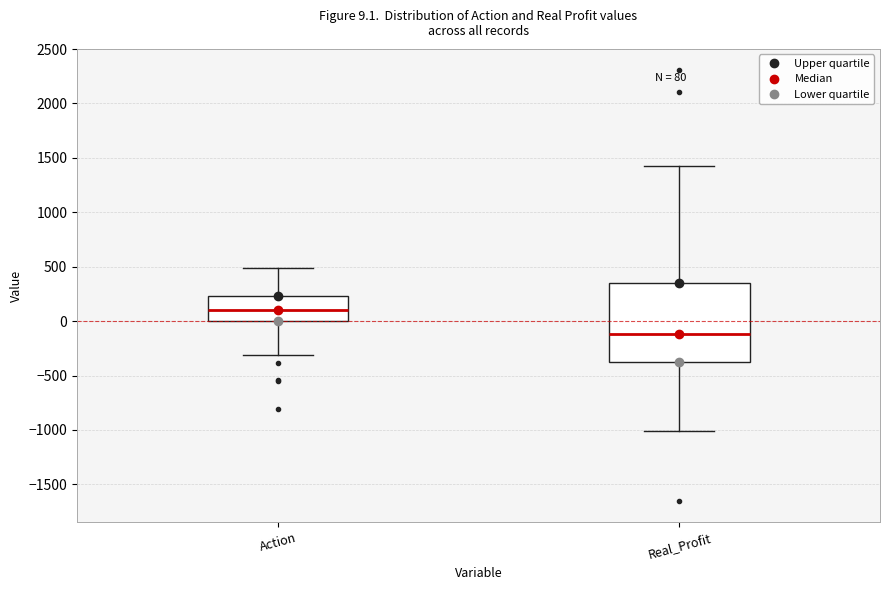

Which box's median line is the highest?

Action